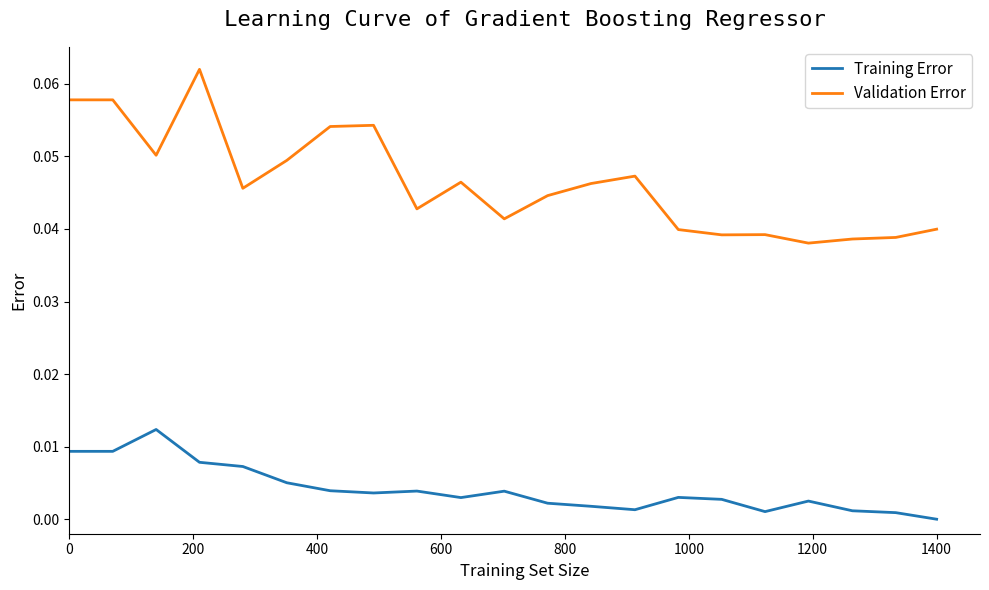

Which series has the largest total across all categories?

Validation Error